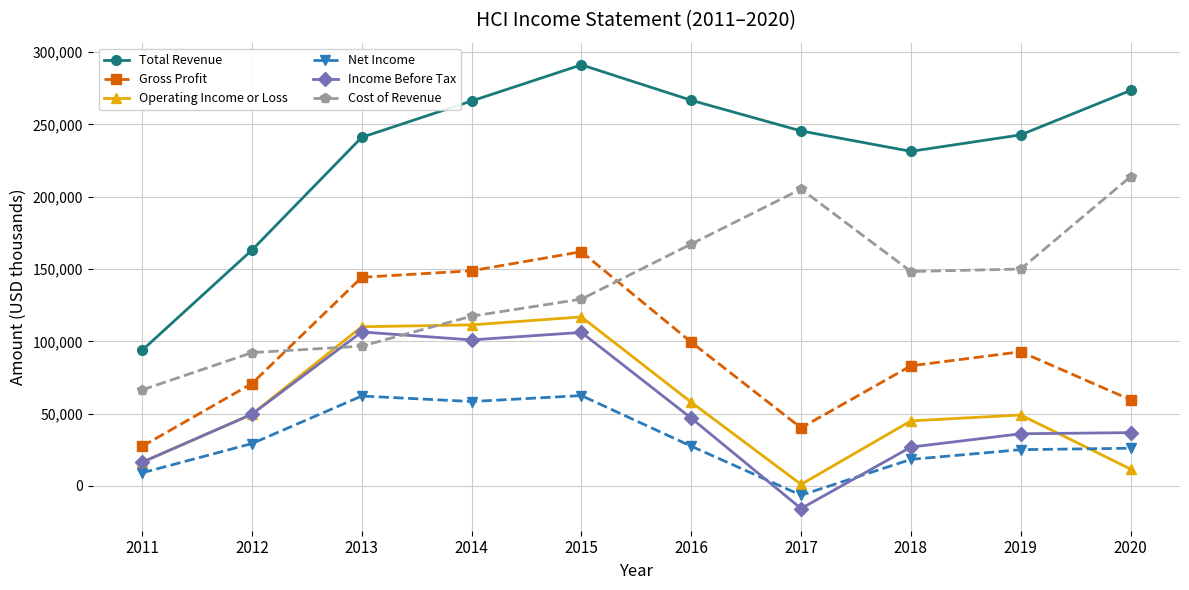

What is the difference between the Gross Profit values at 2020 and 2013?

84700